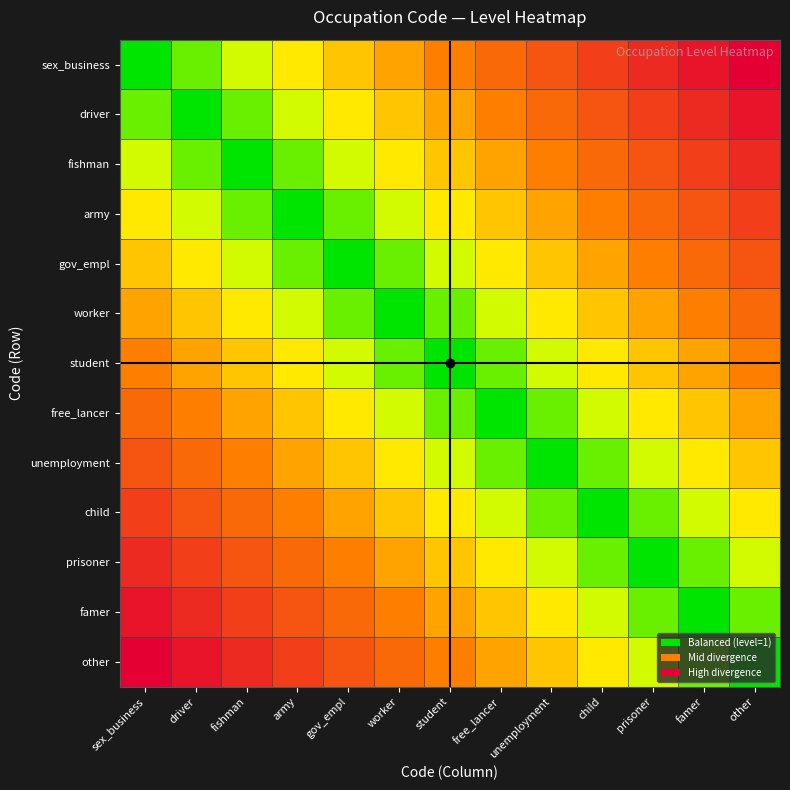

At how many categories does at least one series exceed 0?

13